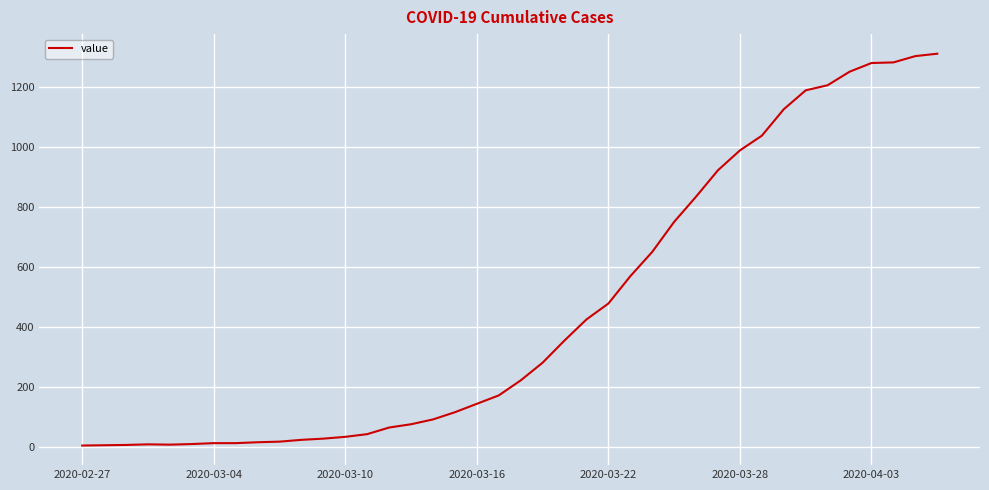

How many distinct data groups are displayed?

1